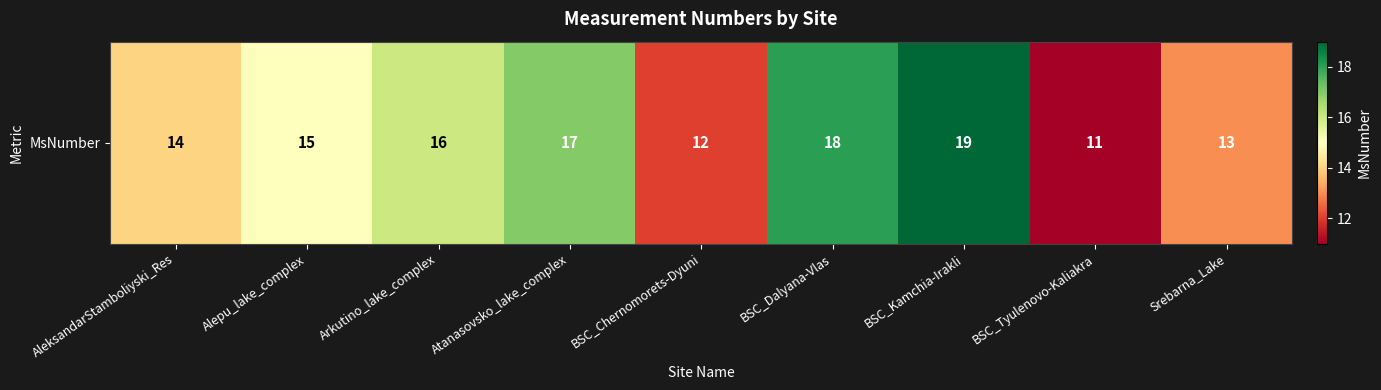

Count the number of values greater than 15.

4